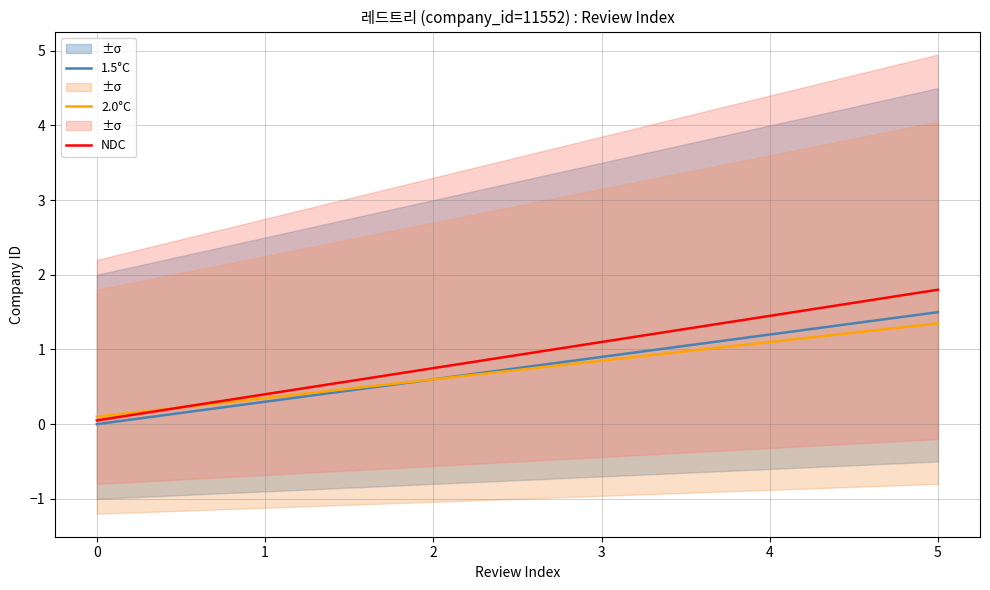

Which series has the largest total across all categories?

NDC